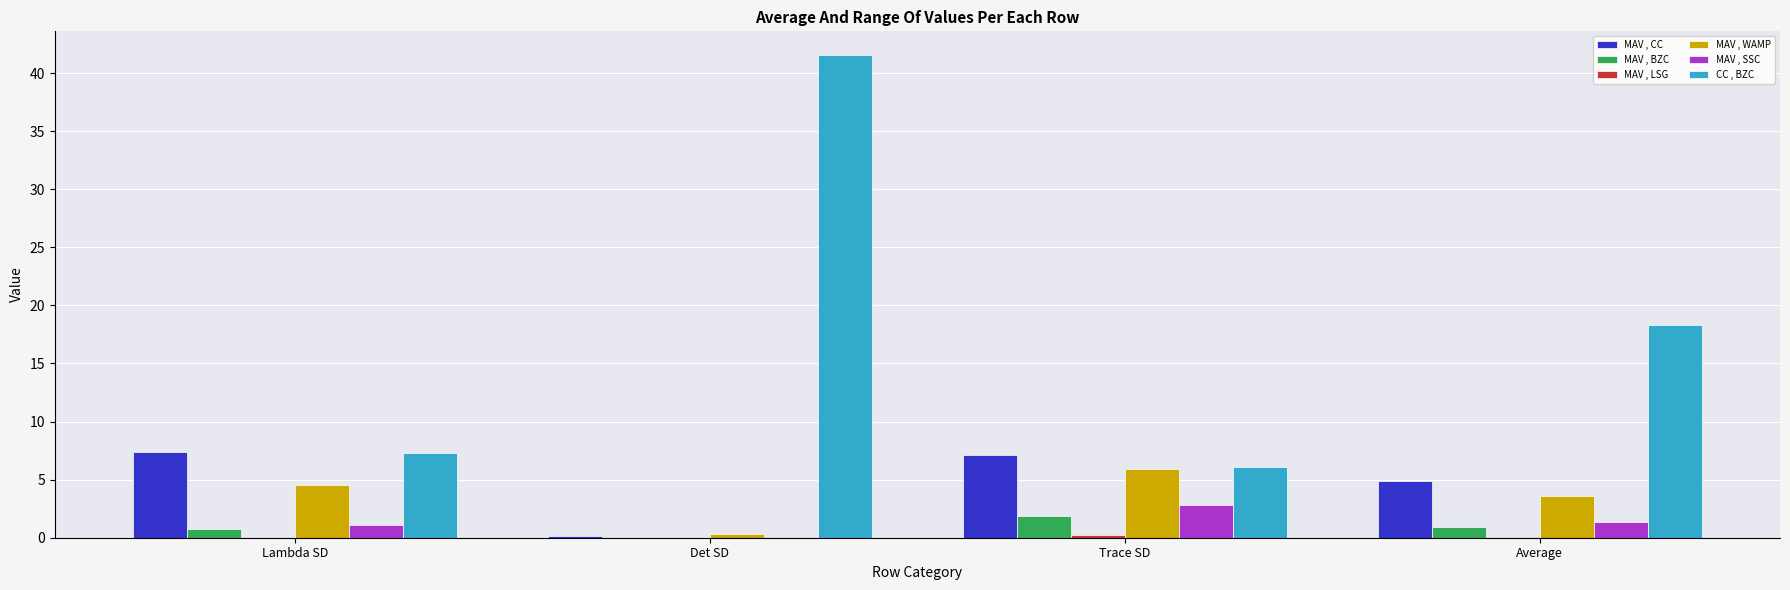

What is the maximum value for CC , BZC?

41.5